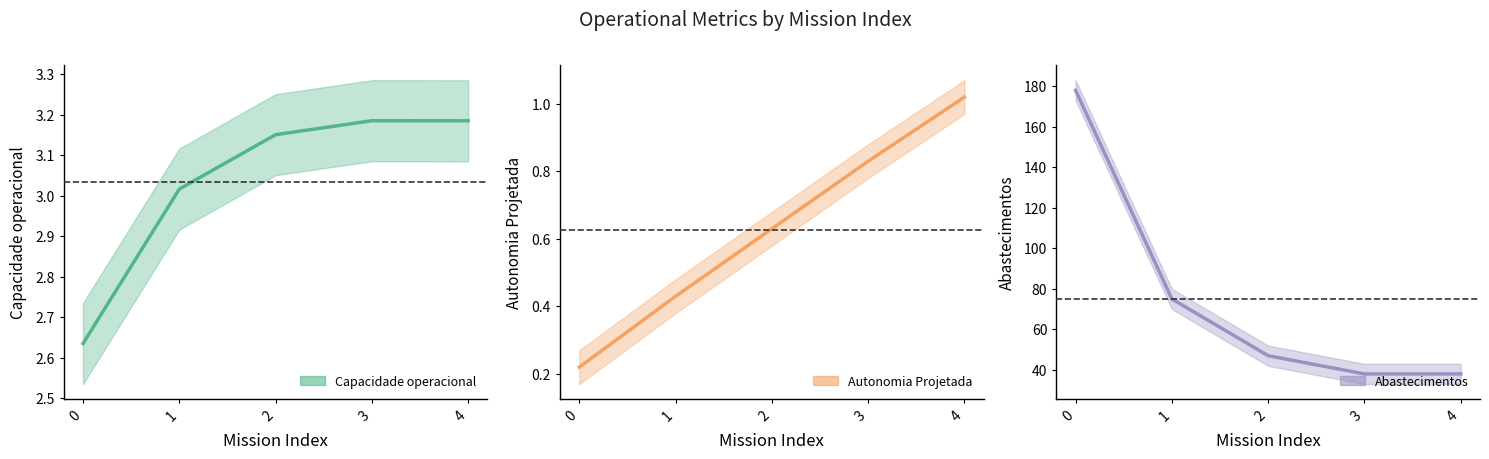

What is the sum of the Abastecimentos values at 4 and 3?

76.0